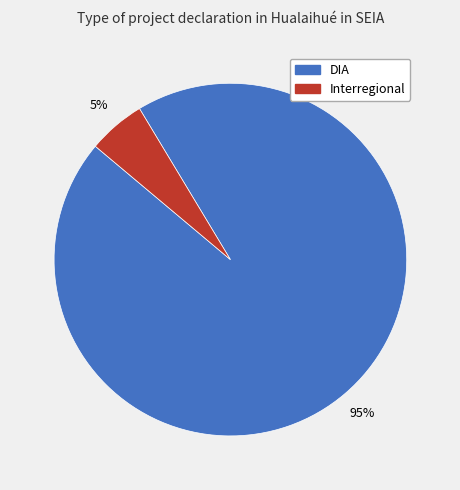

Which has a higher value, DIA or Interregional?

DIA